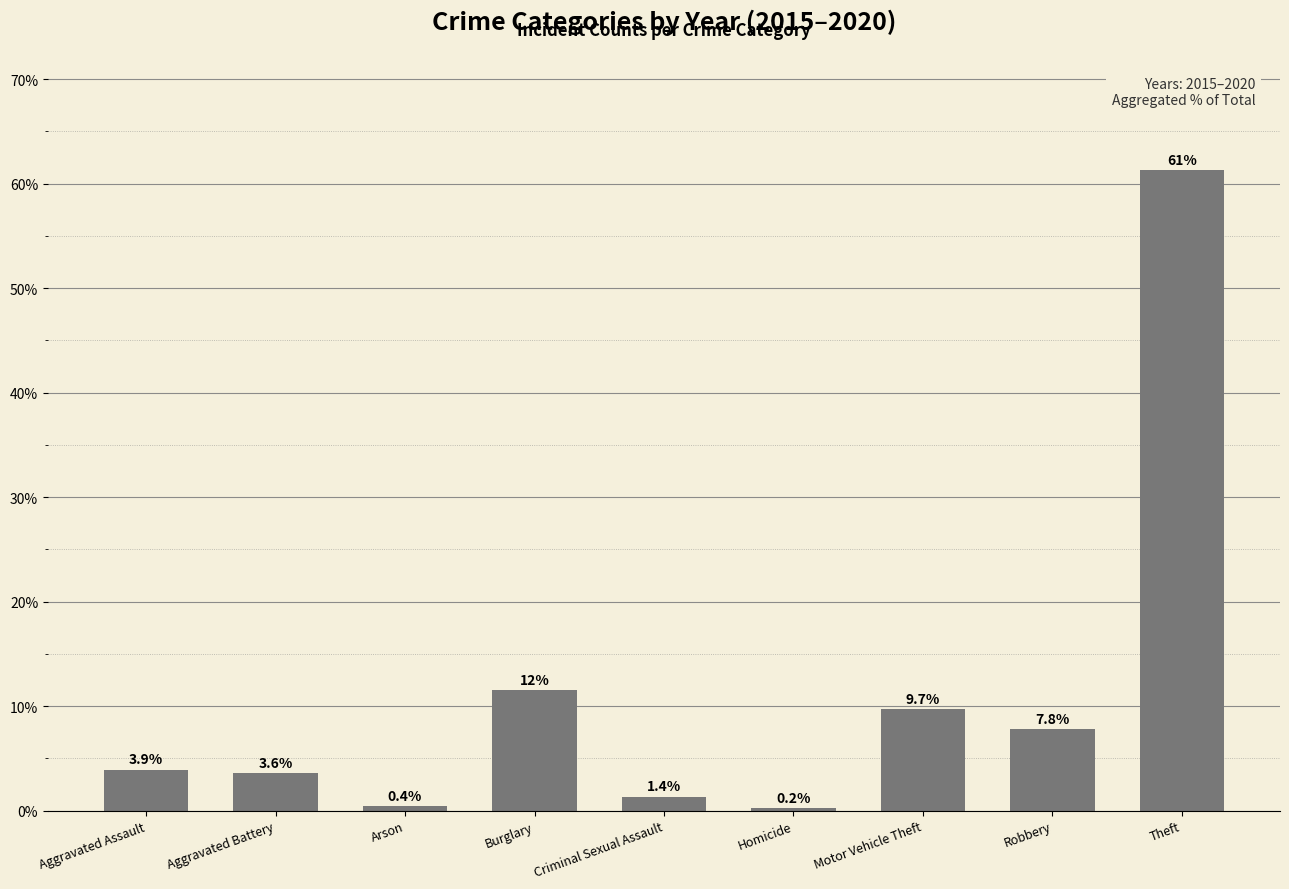

What is the label of the 8th bar from the left?

Robbery